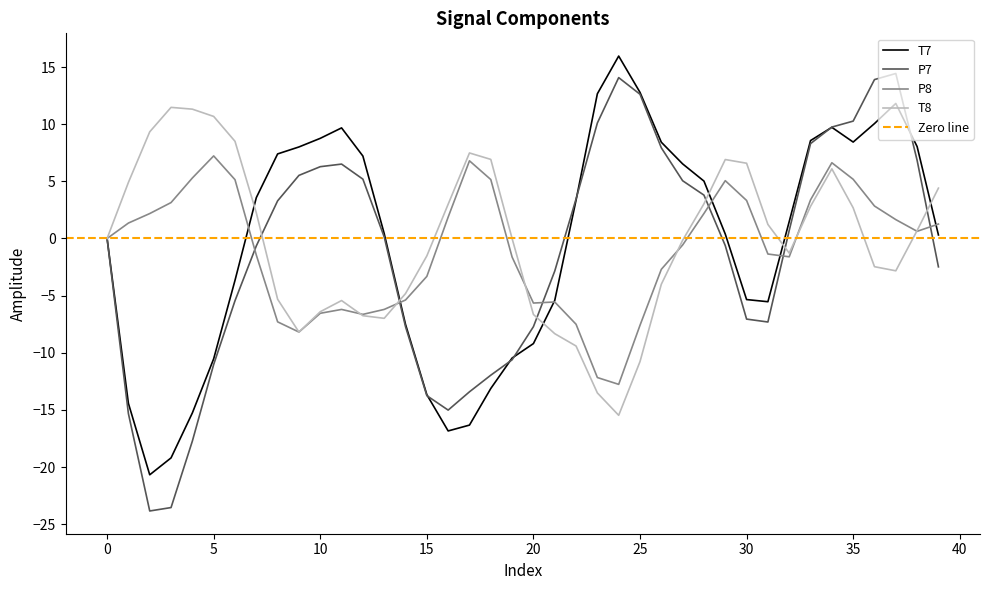

Read the P8 value at 6.

5.1